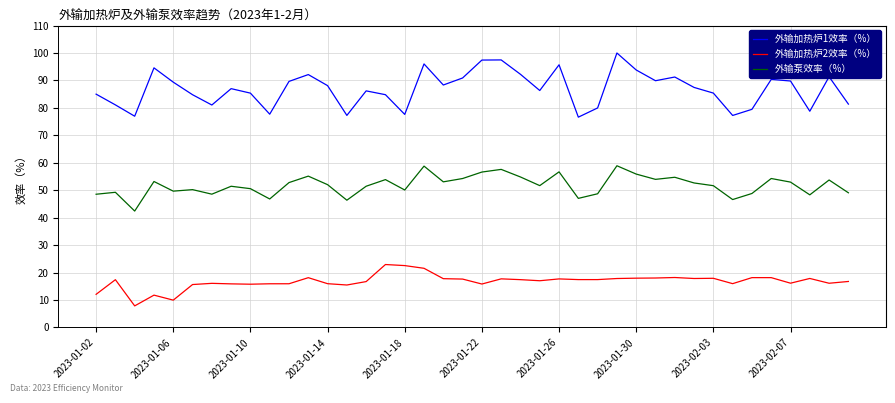

Which series has the largest total across all categories?

外输加热炉1效率（%）